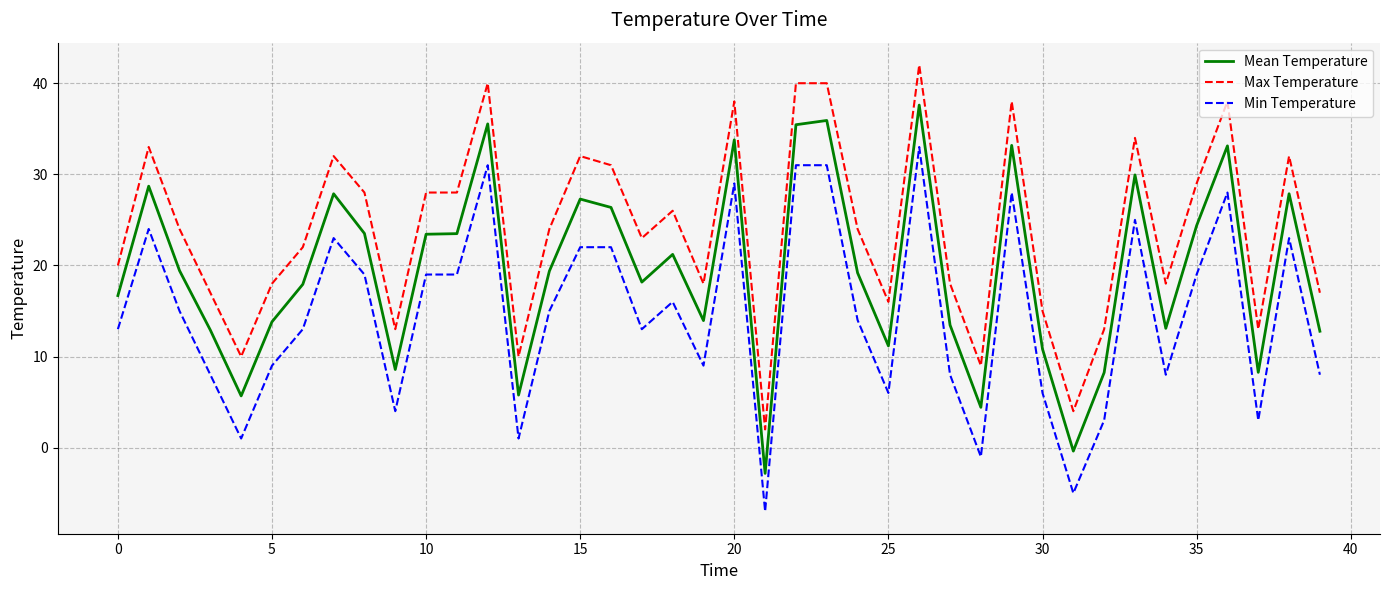

Which series has the largest total across all categories?

Max Temperature